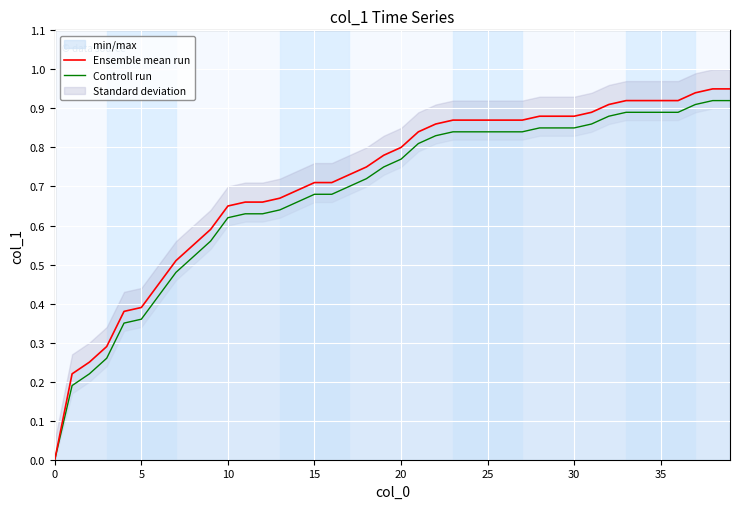

Reading right to left, what are all the values shown in this chart?

Ensemble mean run: 0.9	0.9	0.9	0.9	0.9	0.9	0.9	0.9	0.9	0.9	0.9	0.9	0.9	0.9	0.9	0.9	0.9	0.9	0.8	0.8	0.8	0.8	0.7	0.7	0.7	0.7	0.7	0.7	0.7	0.7	0.6	0.6	0.5	0.5	0.4	0.4	0.3	0.2	0.2	0.0
Controll run: 0.9	0.9	0.9	0.9	0.9	0.9	0.9	0.9	0.9	0.8	0.8	0.8	0.8	0.8	0.8	0.8	0.8	0.8	0.8	0.8	0.8	0.7	0.7	0.7	0.7	0.7	0.6	0.6	0.6	0.6	0.6	0.5	0.5	0.4	0.4	0.3	0.3	0.2	0.2	0.0